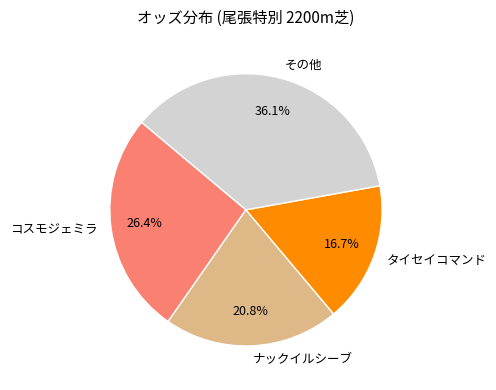

Approximately how many times larger is the value at タイセイコマンド compared to その他?

0.5